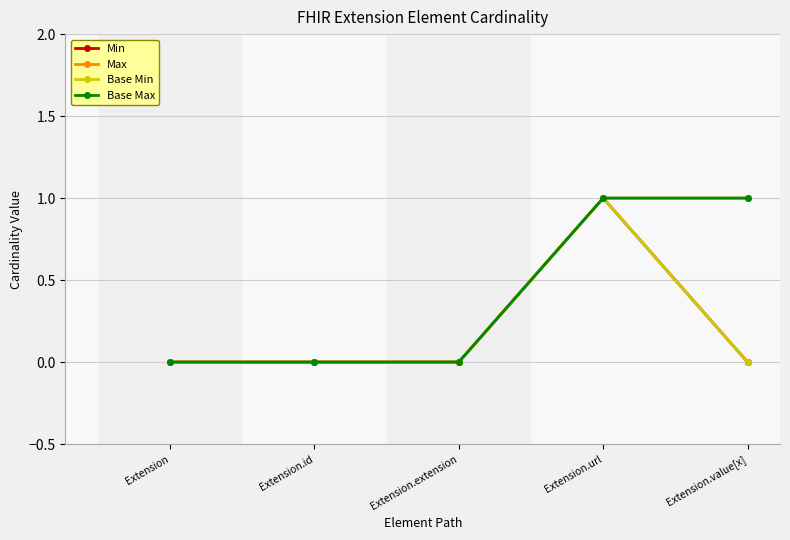

True or false: Base Max and Base Min intersect in this chart.

False